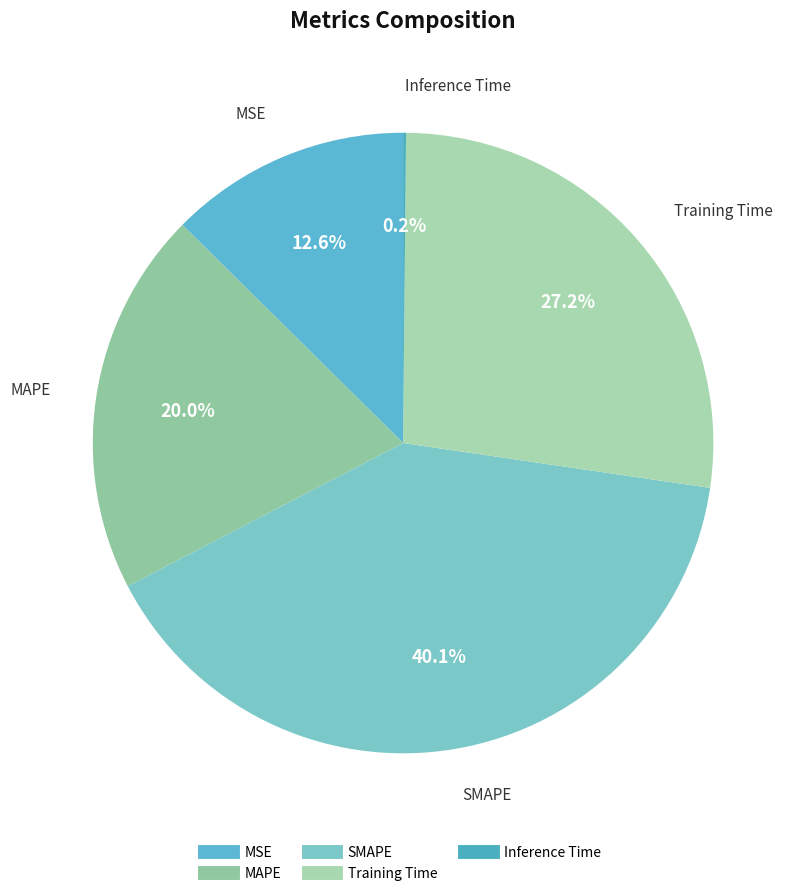

Is there any slice that represents more than half of the pie?

No